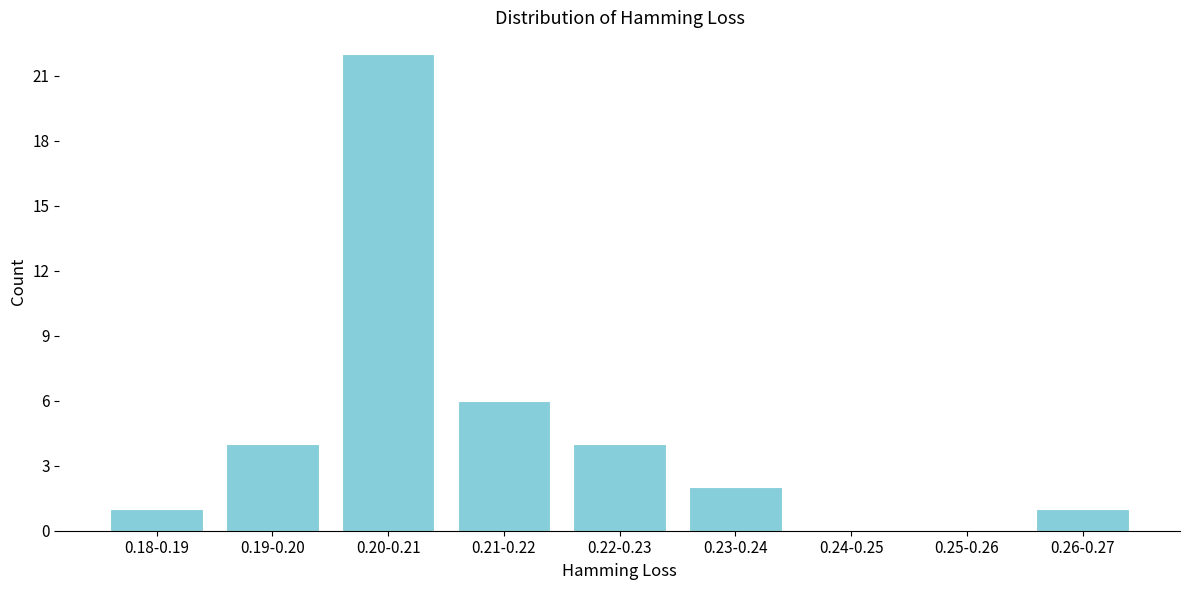

Reading right to left, transcribe all the data shown in this chart.

0.26-0.27=1	0.25-0.26=0	0.24-0.25=0	0.23-0.24=2	0.22-0.23=4	0.21-0.22=6	0.20-0.21=22	0.19-0.20=4	0.18-0.19=1